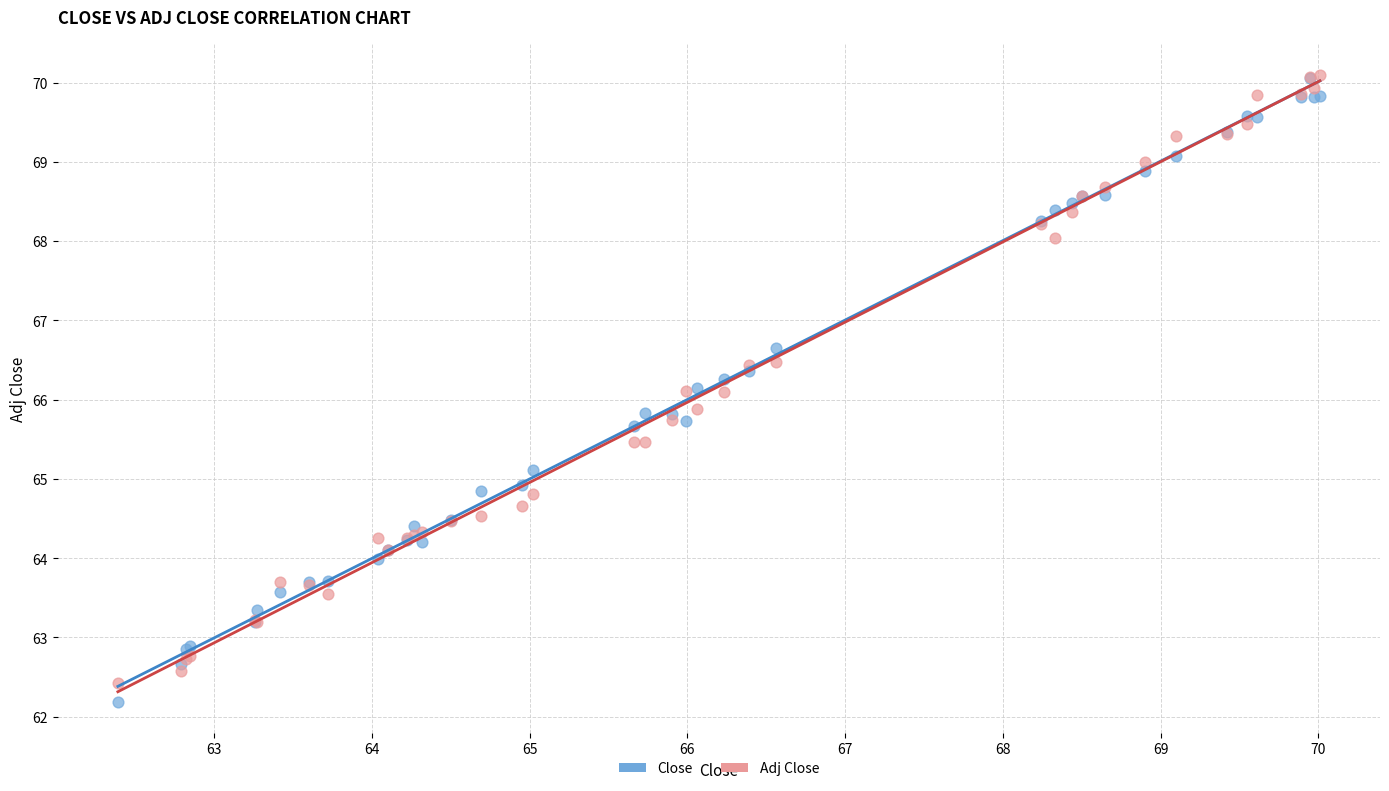

What are all the series names shown in the legend?

Close, Adj Close